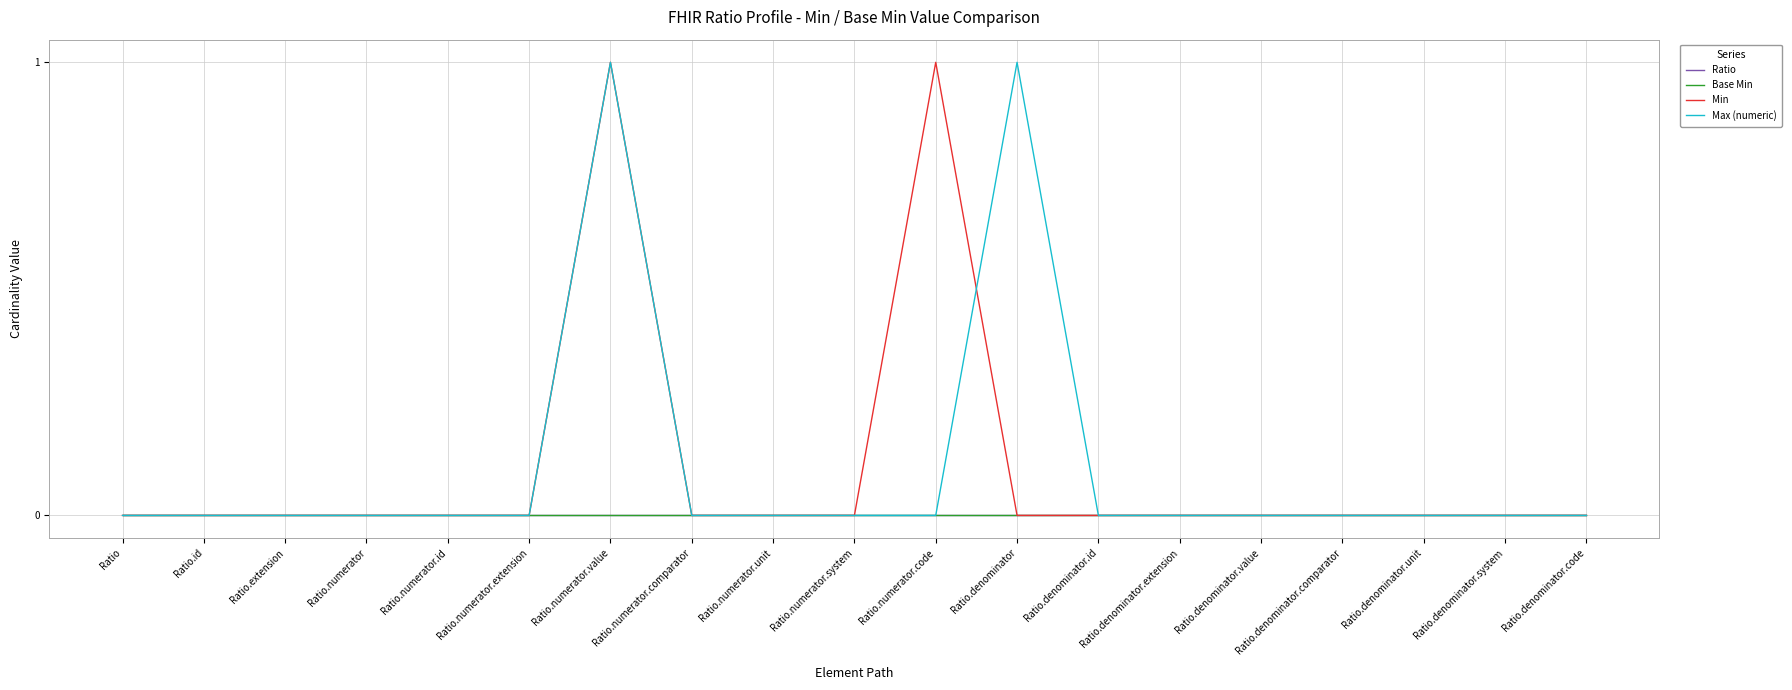

Does the chart display data point markers on the line(s)?

No